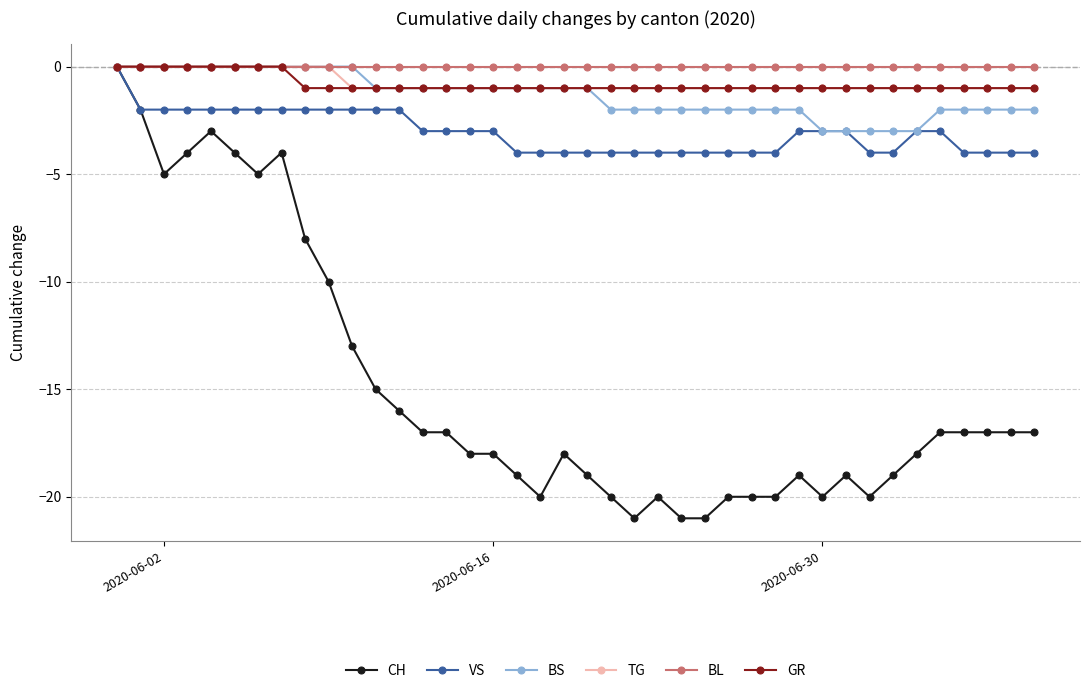

What is the minimum value shown in the chart?

-21